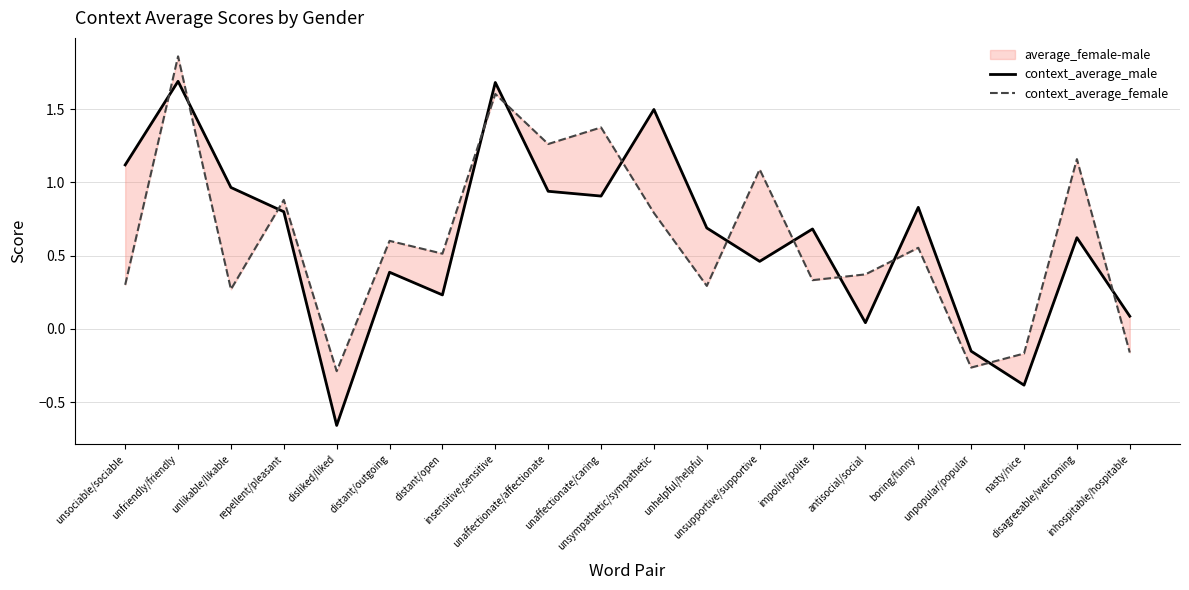

How many interior local peaks does the context_average_female series have?

8